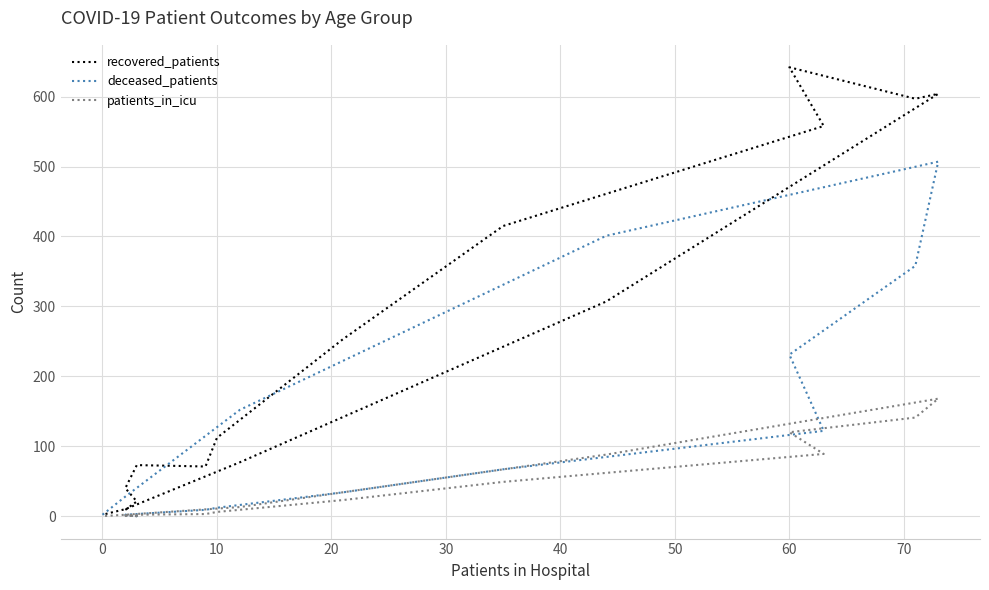

What are all the series names shown in the legend?

recovered_patients, deceased_patients, patients_in_icu